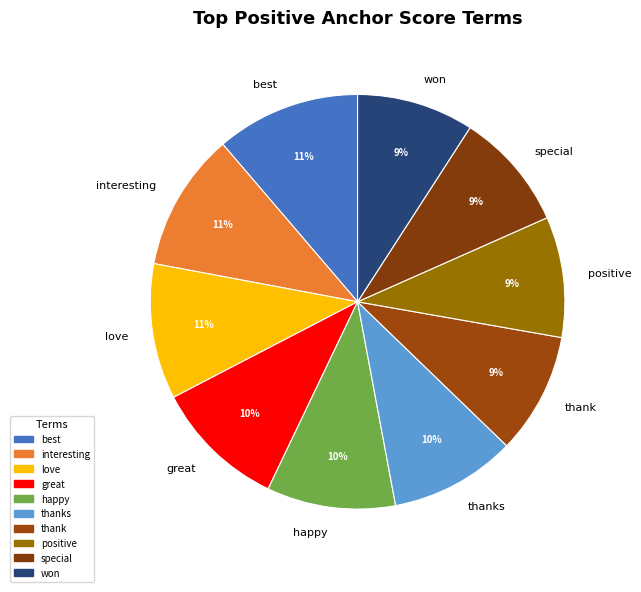

What percentage is the best slice, to the nearest percent?

11%